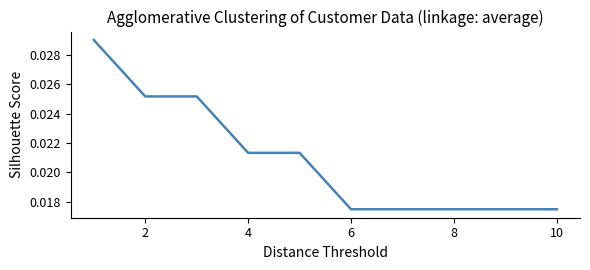

Is this an area chart (filled region under the line)?

No